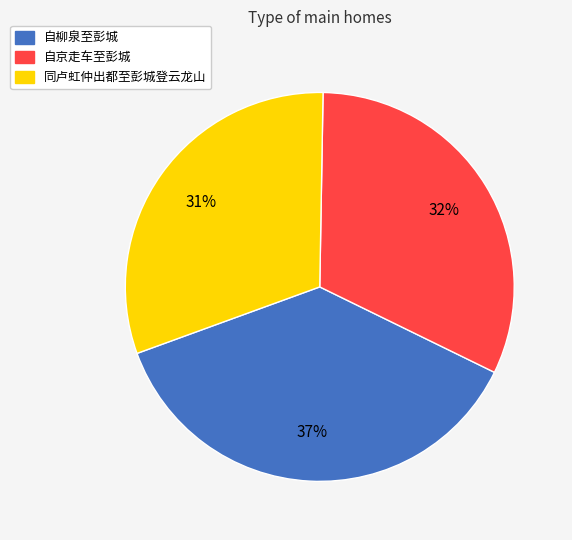

Is there a majority slice in this chart?

No